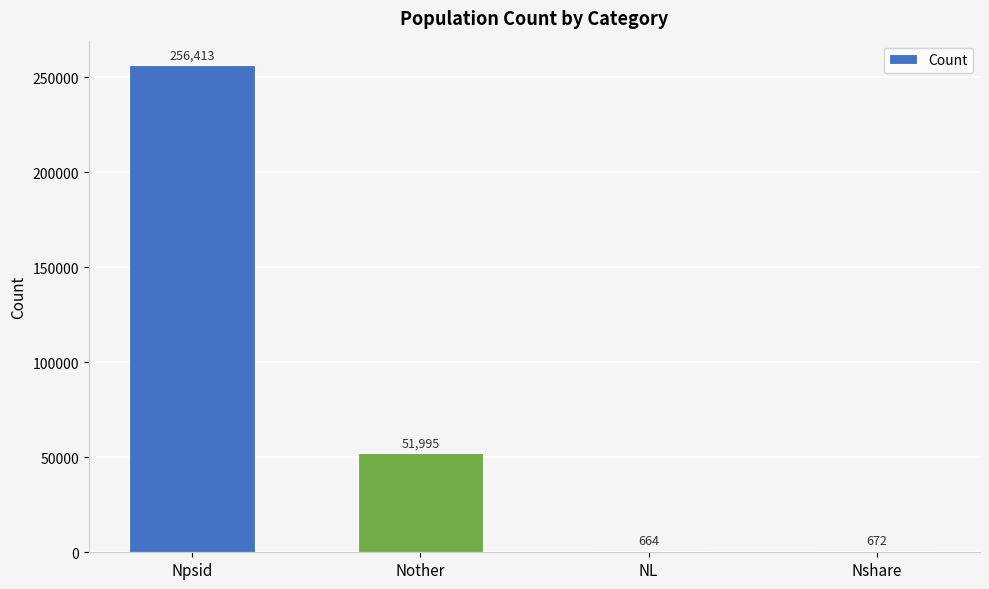

How many data points does each series have?

4